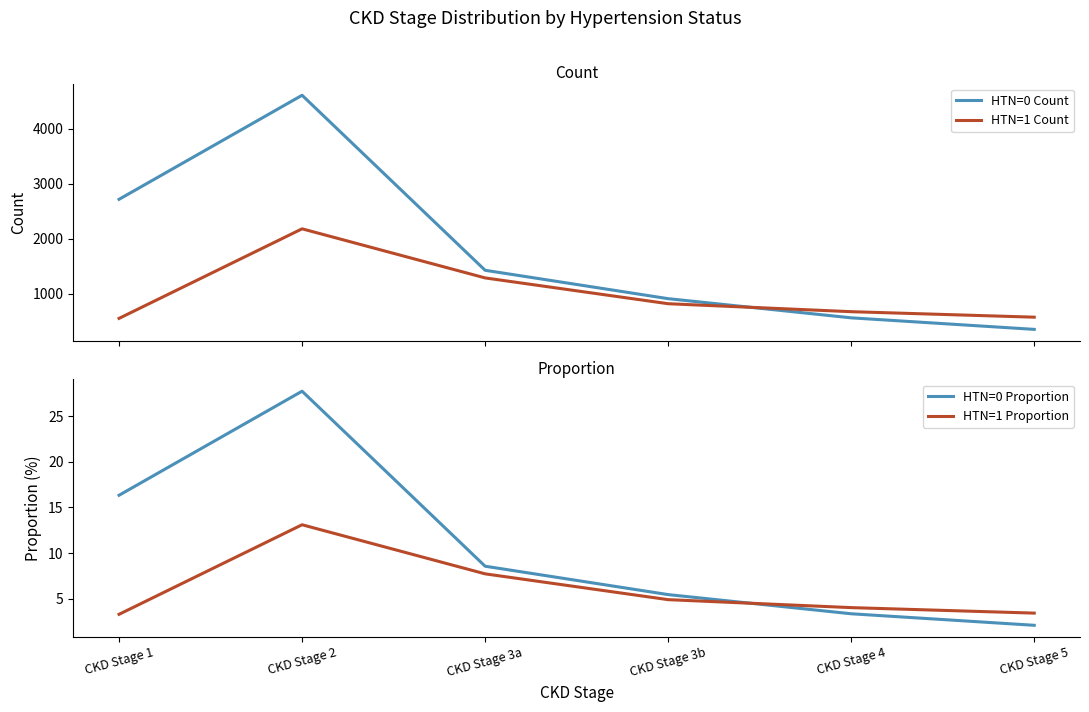

What is the average value of the HTN=0 Proportion series?

10.6